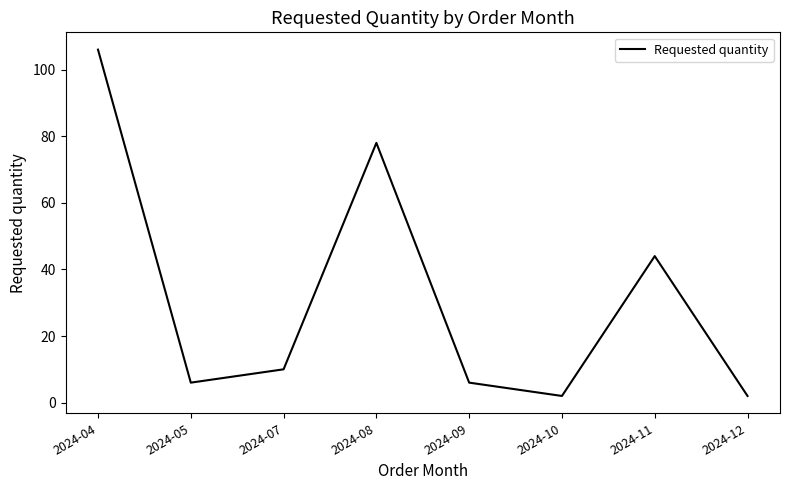

What is the ratio of the value at 2024-11 to the value at 2024-07?

4.4